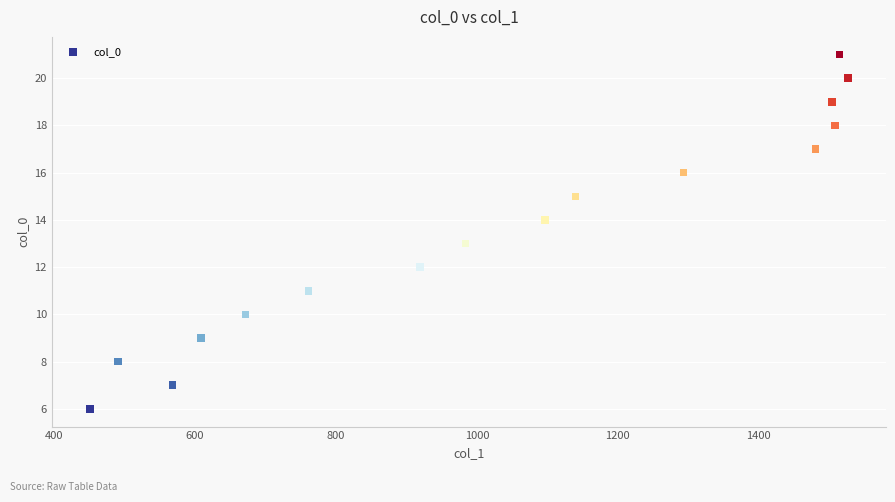

What is the range of Y values (max minus min)?

15